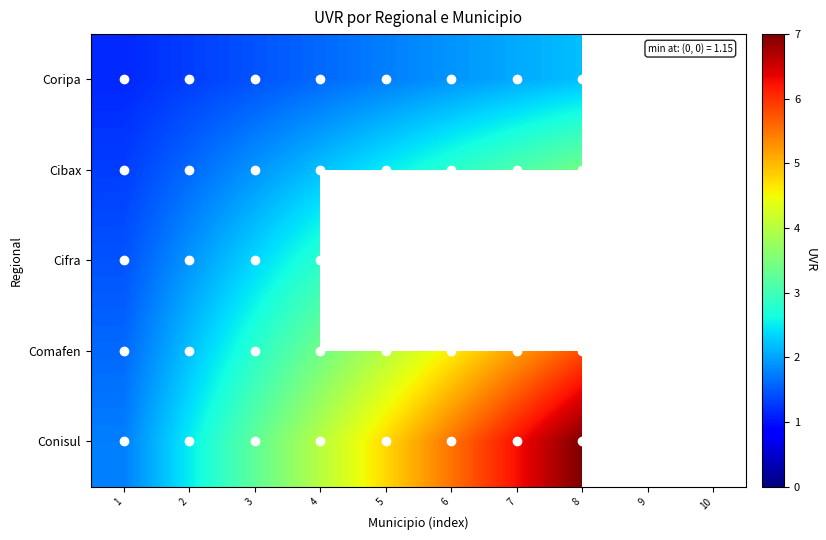

Read the Conisul value at 8.

7.0